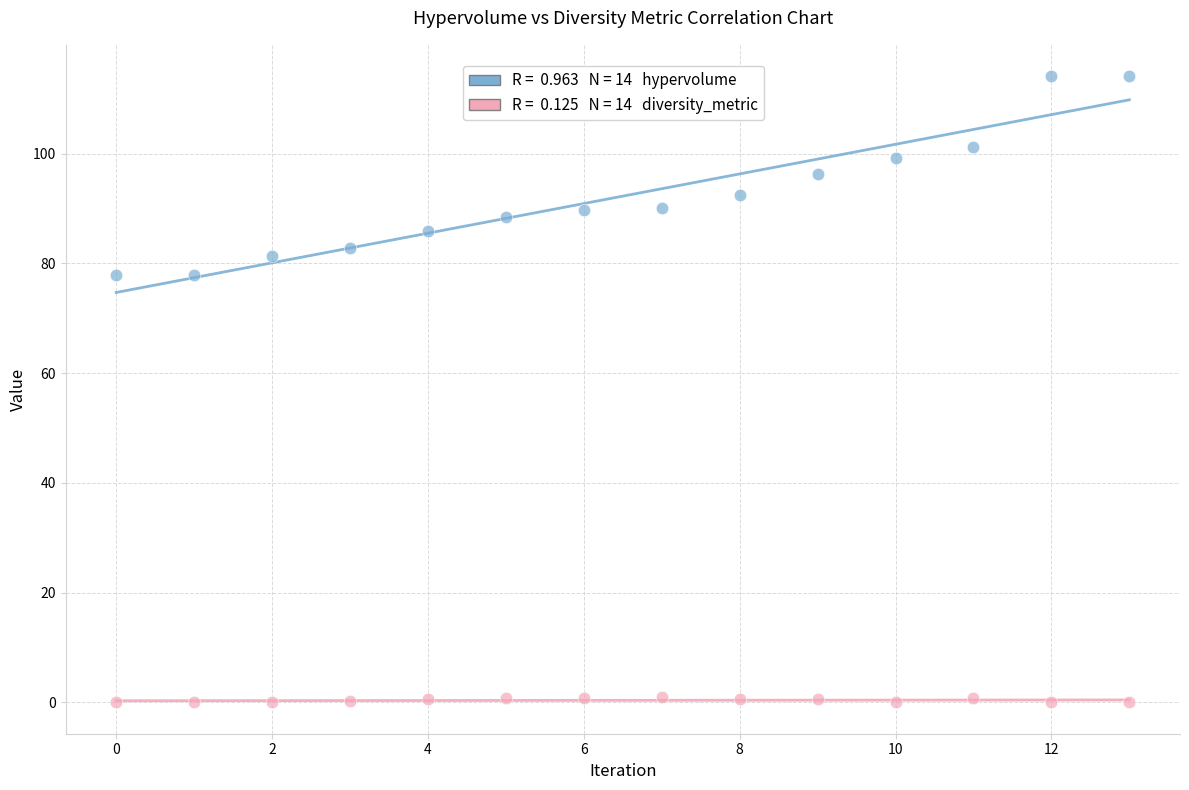

Across all data points, what is the range of Y values (max minus min)?

114.1